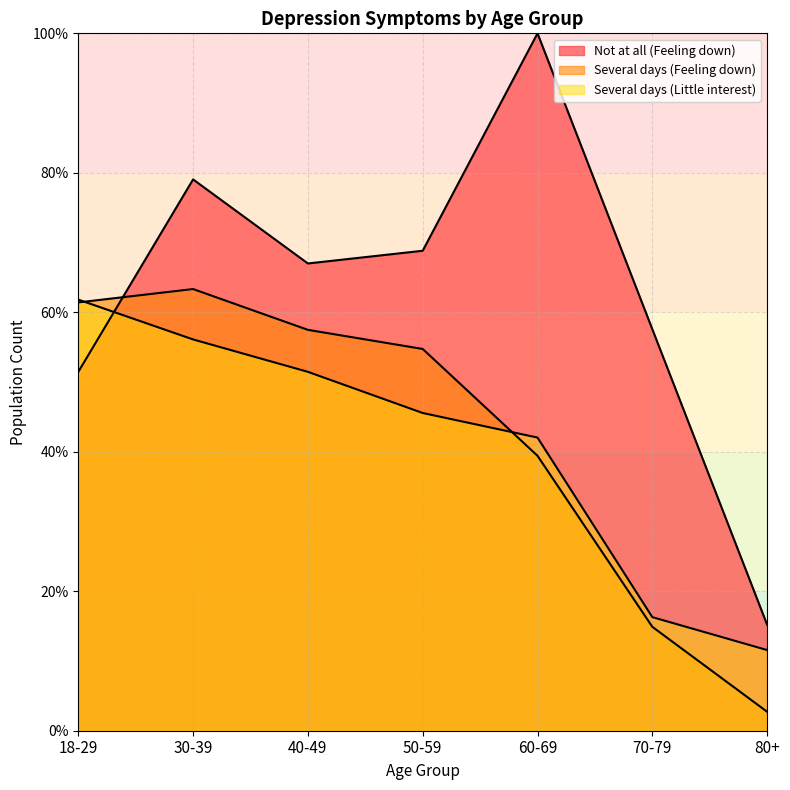

What position from the left is 80+?

7